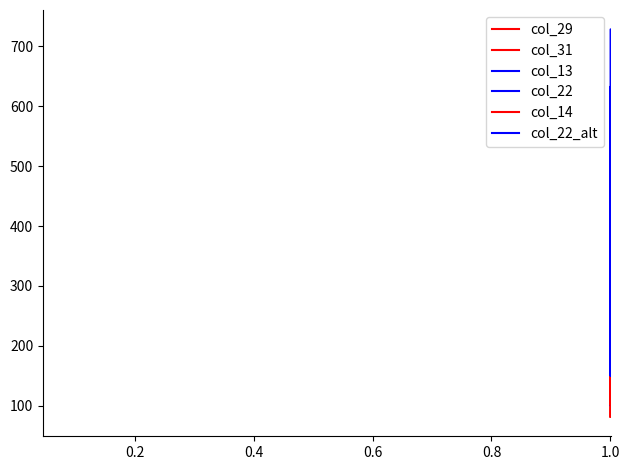

How many interior local peaks does the col_22_alt series have?

7